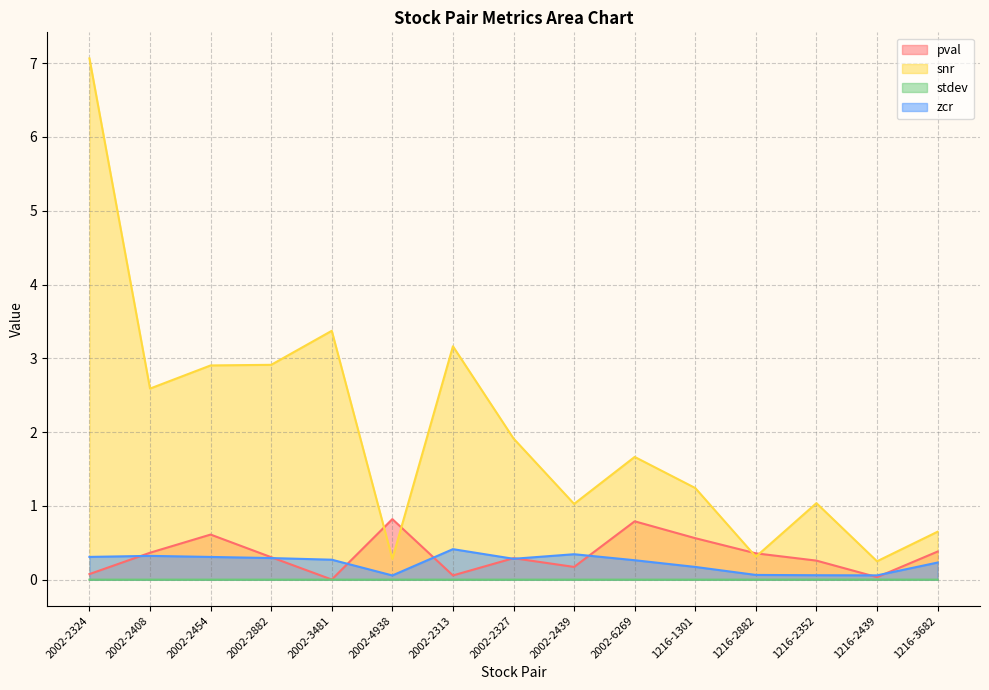

Between 2002-2324 and 1216-1301, which series saw the biggest shift?

snr